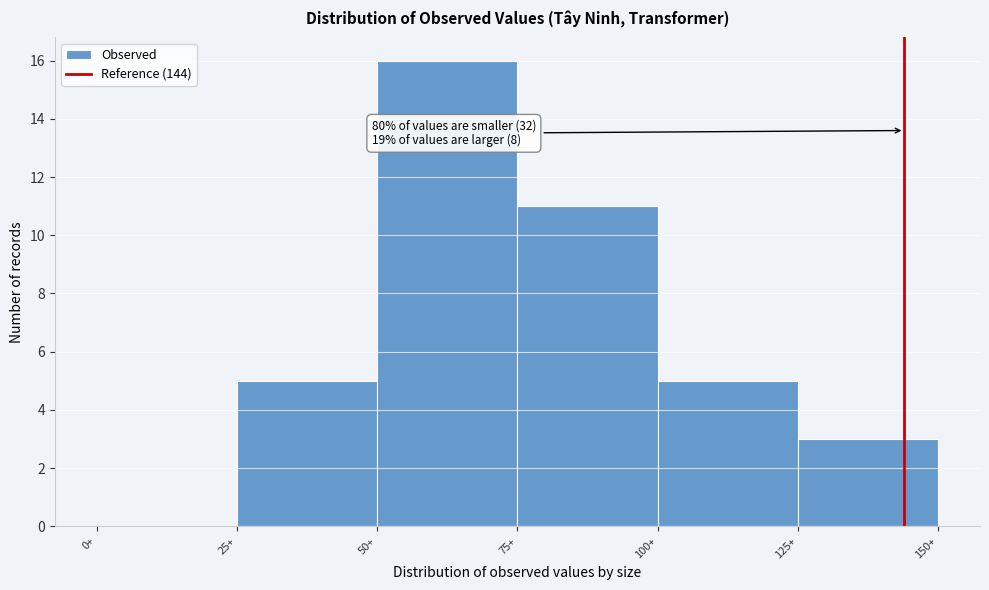

Which range on the x-axis has the tallest bar?

50 to 75